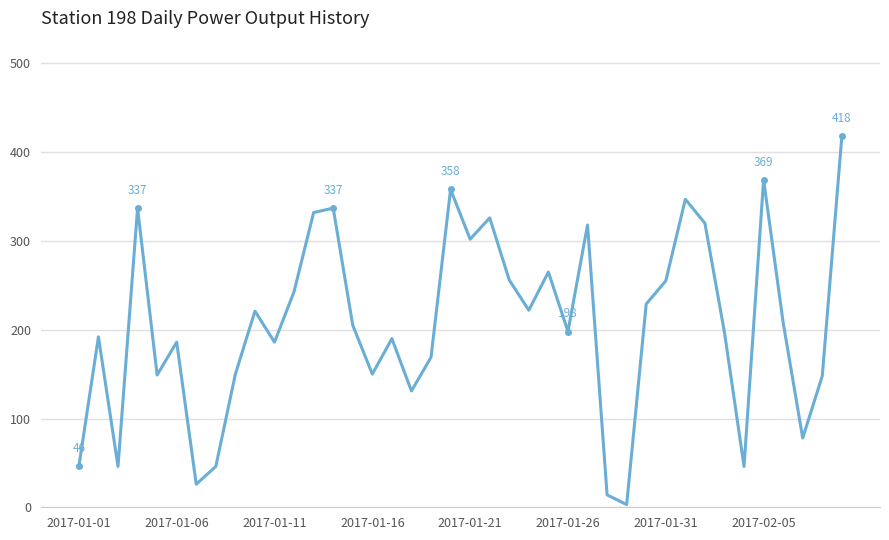

What is the maximum value shown in the chart?

418